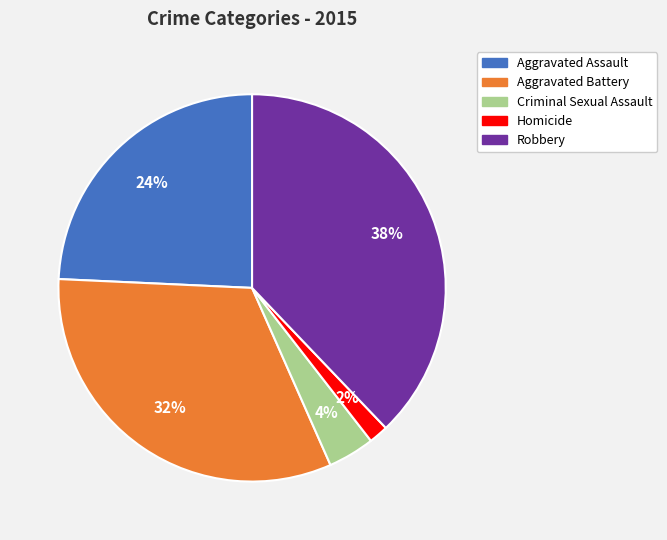

How many slices are in this pie chart?

5